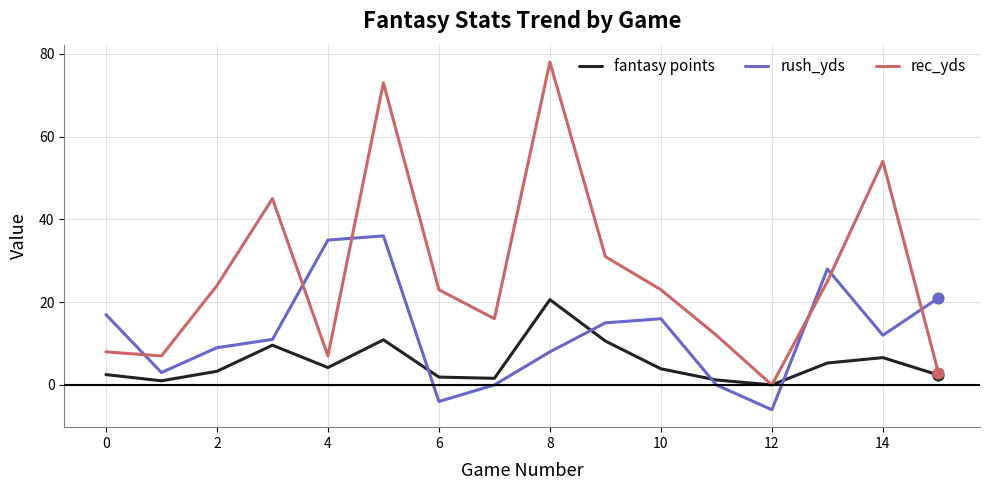

Which series has the widest spread of values?

rec_yds